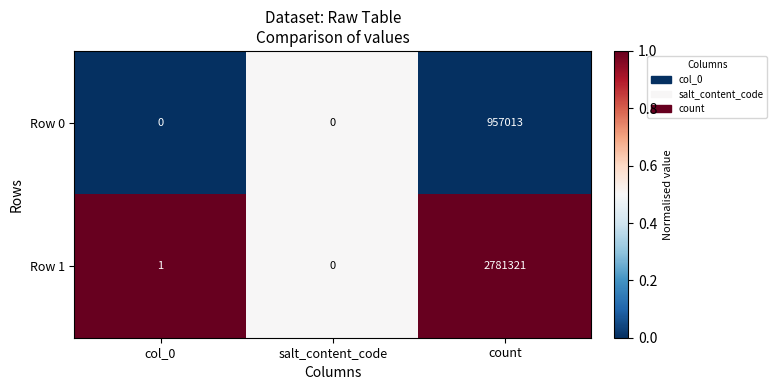

Which series changed the most between col_0 and salt_content_code?

Row 1